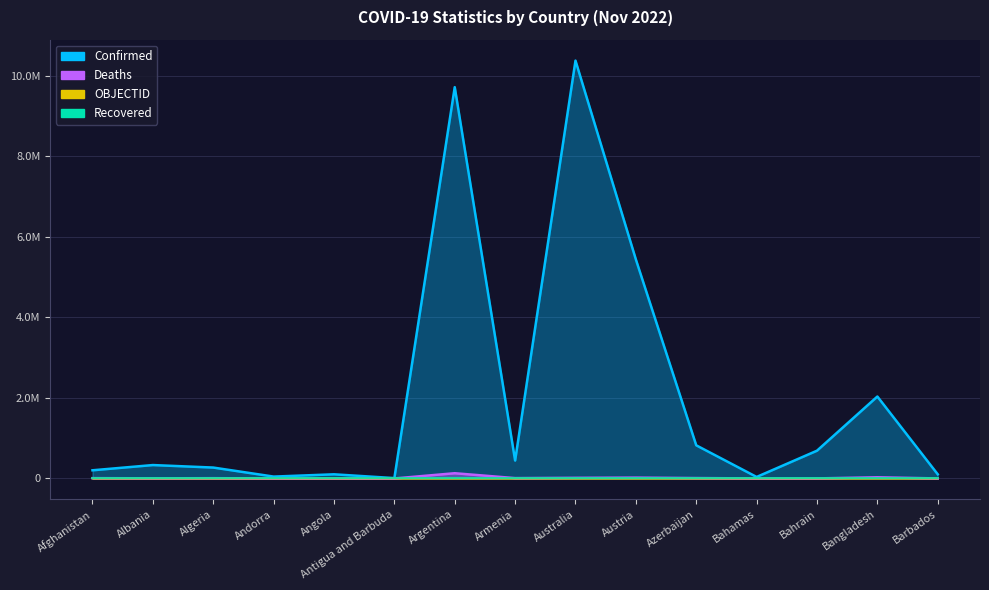

What is the label of the 11th point from the left?

Azerbaijan